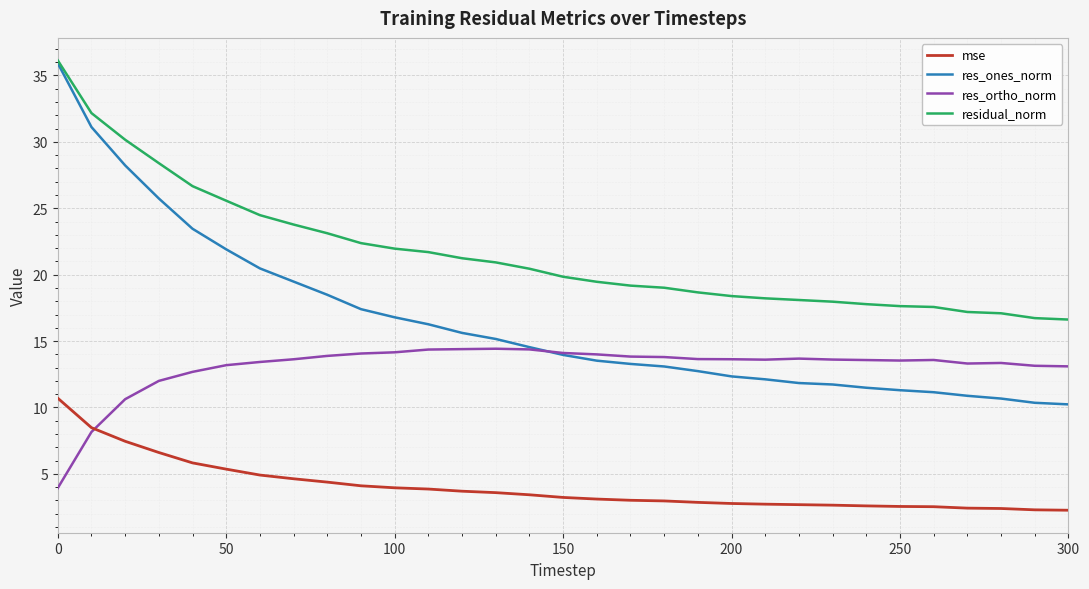

What is the difference between the second highest and minimum values in the mse series?

6.2